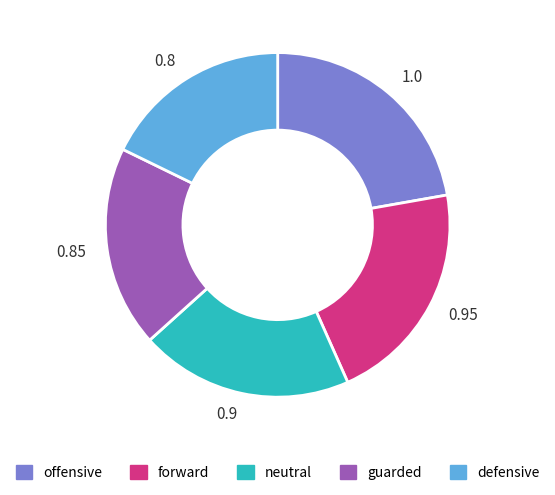

How many segments does this pie chart have?

5